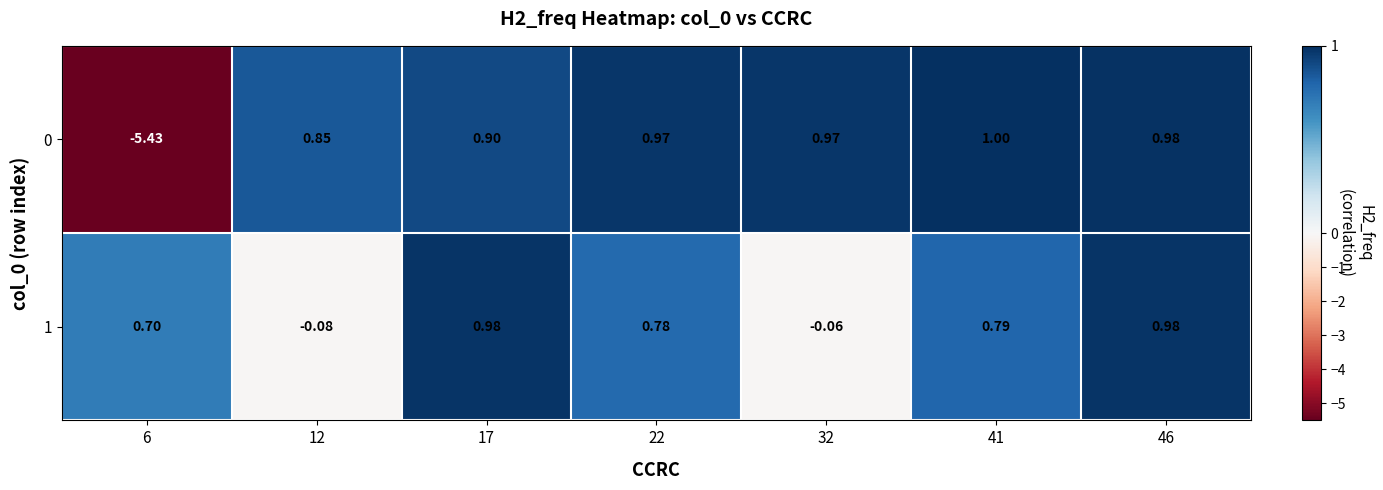

Is the value of 0 at 17 greater than the value of 1 at 41?

Yes